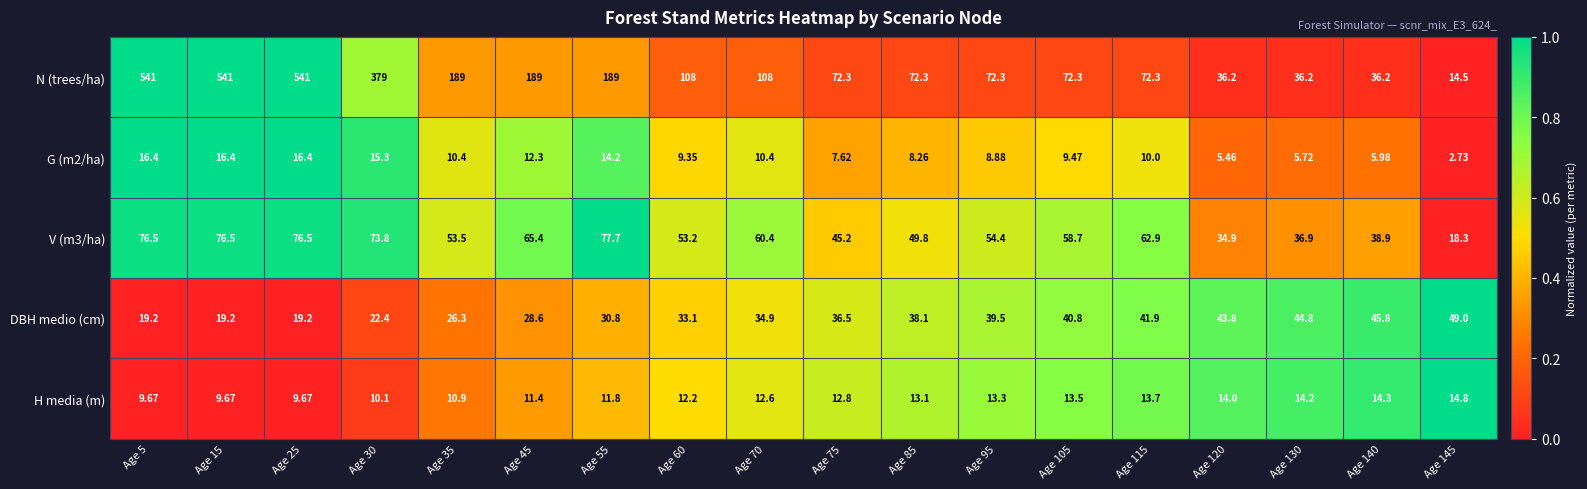

List the series in order of their peak value, highest first.

N (trees/ha), V (m3/ha), DBH medio (cm), G (m2/ha), H media (m)